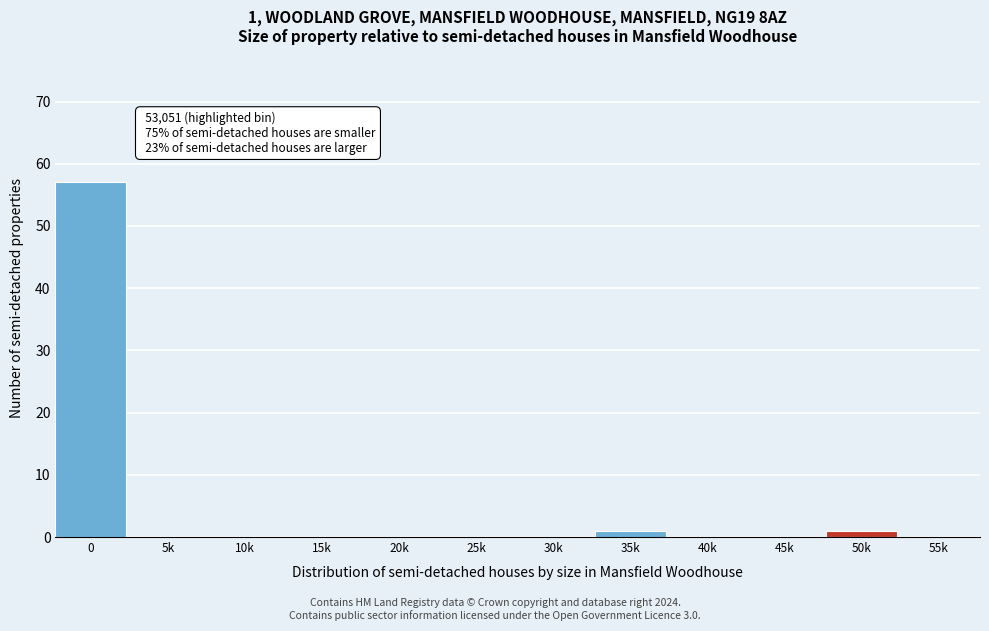

Reading left to right, list all the values displayed in this chart.

0=57	5k=0	10k=0	15k=0	20k=0	25k=0	30k=0	35k=1	40k=0	45k=0	50k=1	55k=0